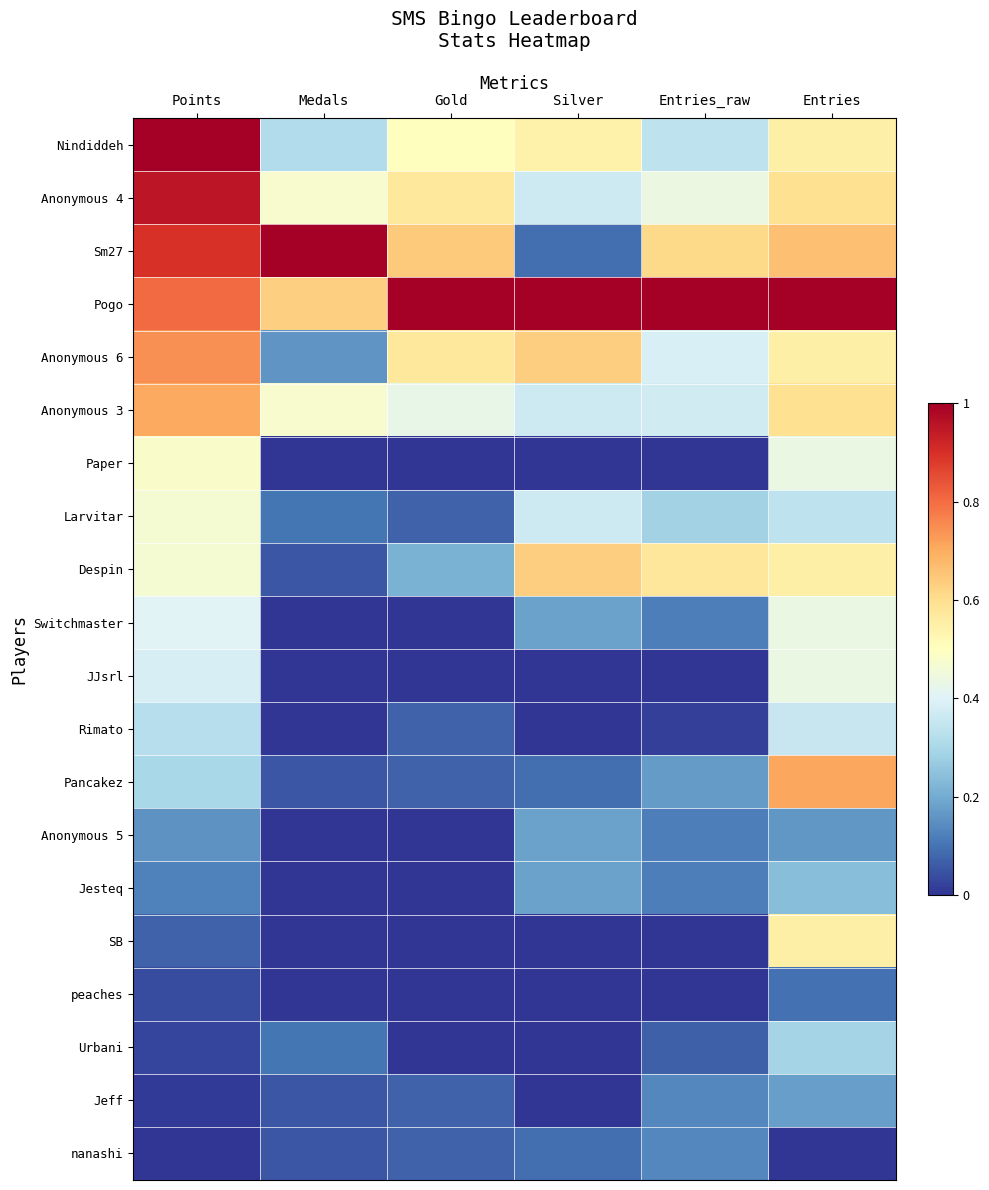

Reading left to right, what are all the values shown in this chart?

Nindiddeh: Points=1.0	Medals=0.3	Gold=0.5	Silver=0.5	Entries_raw=0.3	Entries=0.5
Anonymous 4: Points=0.9	Medals=0.5	Gold=0.6	Silver=0.4	Entries_raw=0.4	Entries=0.6
Sm27: Points=0.9	Medals=1.0	Gold=0.6	Silver=0.1	Entries_raw=0.6	Entries=0.7
Pogo: Points=0.8	Medals=0.6	Gold=1.0	Silver=1.0	Entries_raw=1.0	Entries=1.0
Anonymous 6: Points=0.7	Medals=0.2	Gold=0.6	Silver=0.6	Entries_raw=0.4	Entries=0.5
Anonymous 3: Points=0.7	Medals=0.5	Gold=0.4	Silver=0.4	Entries_raw=0.4	Entries=0.6
Paper: Points=0.5	Medals=0.0	Gold=0.0	Silver=0.0	Entries_raw=0.0	Entries=0.4
Larvitar: Points=0.5	Medals=0.1	Gold=0.1	Silver=0.4	Entries_raw=0.3	Entries=0.3
Despin: Points=0.5	Medals=0.1	Gold=0.2	Silver=0.6	Entries_raw=0.6	Entries=0.5
Switchmaster: Points=0.4	Medals=0.0	Gold=0.0	Silver=0.2	Entries_raw=0.1	Entries=0.4
JJsrl: Points=0.4	Medals=0.0	Gold=0.0	Silver=0.0	Entries_raw=0.0	Entries=0.4
Rimato: Points=0.3	Medals=0.0	Gold=0.1	Silver=0.0	Entries_raw=0.0	Entries=0.4
Pancakez: Points=0.3	Medals=0.1	Gold=0.1	Silver=0.1	Entries_raw=0.2	Entries=0.7
Anonymous 5: Points=0.2	Medals=0.0	Gold=0.0	Silver=0.2	Entries_raw=0.1	Entries=0.2
Jesteq: Points=0.1	Medals=0.0	Gold=0.0	Silver=0.2	Entries_raw=0.1	Entries=0.2
SB: Points=0.1	Medals=0.0	Gold=0.0	Silver=0.0	Entries_raw=0.0	Entries=0.5
peaches: Points=0.0	Medals=0.0	Gold=0.0	Silver=0.0	Entries_raw=0.0	Entries=0.1
Urbani: Points=0.0	Medals=0.1	Gold=0.0	Silver=0.0	Entries_raw=0.1	Entries=0.3
Jeff: Points=0.0	Medals=0.1	Gold=0.1	Silver=0.0	Entries_raw=0.1	Entries=0.2
nanashi: Points=0.0	Medals=0.1	Gold=0.1	Silver=0.1	Entries_raw=0.1	Entries=0.0